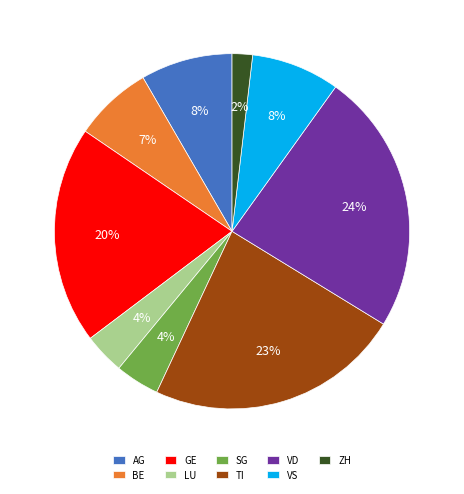

To the nearest percent, what portion does ZH represent?

2%